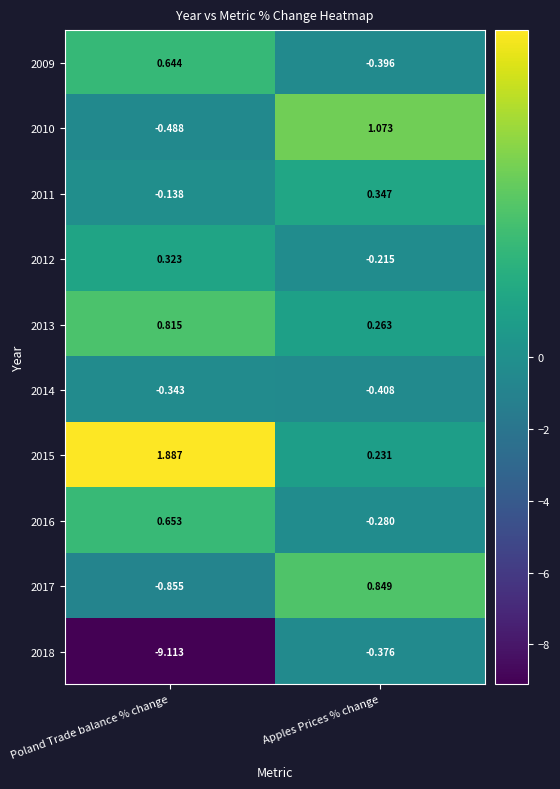

Is the value of 2010 at Poland Trade balance % change greater than the value of 2009 at Apples Prices % change?

No